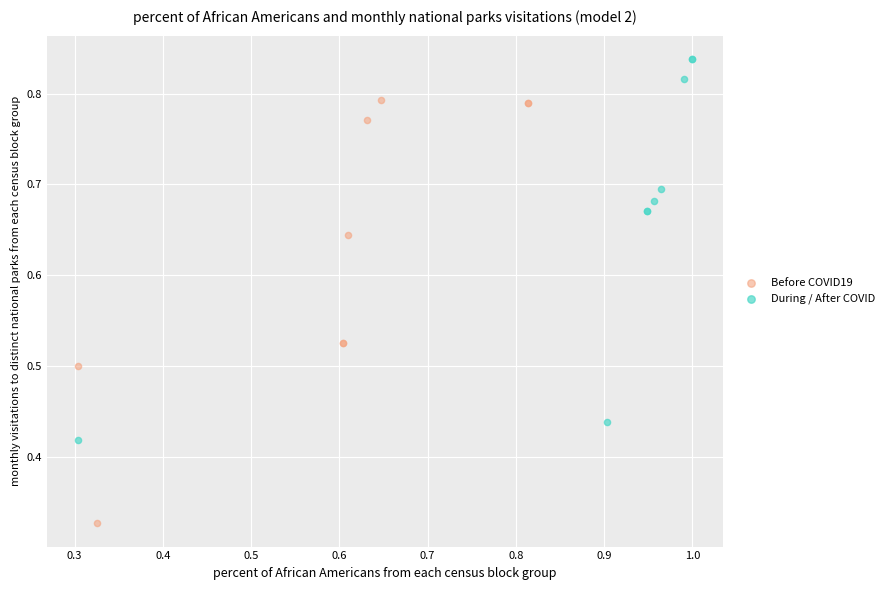

Which series reaches the minimum Y coordinate?

Before COVID19